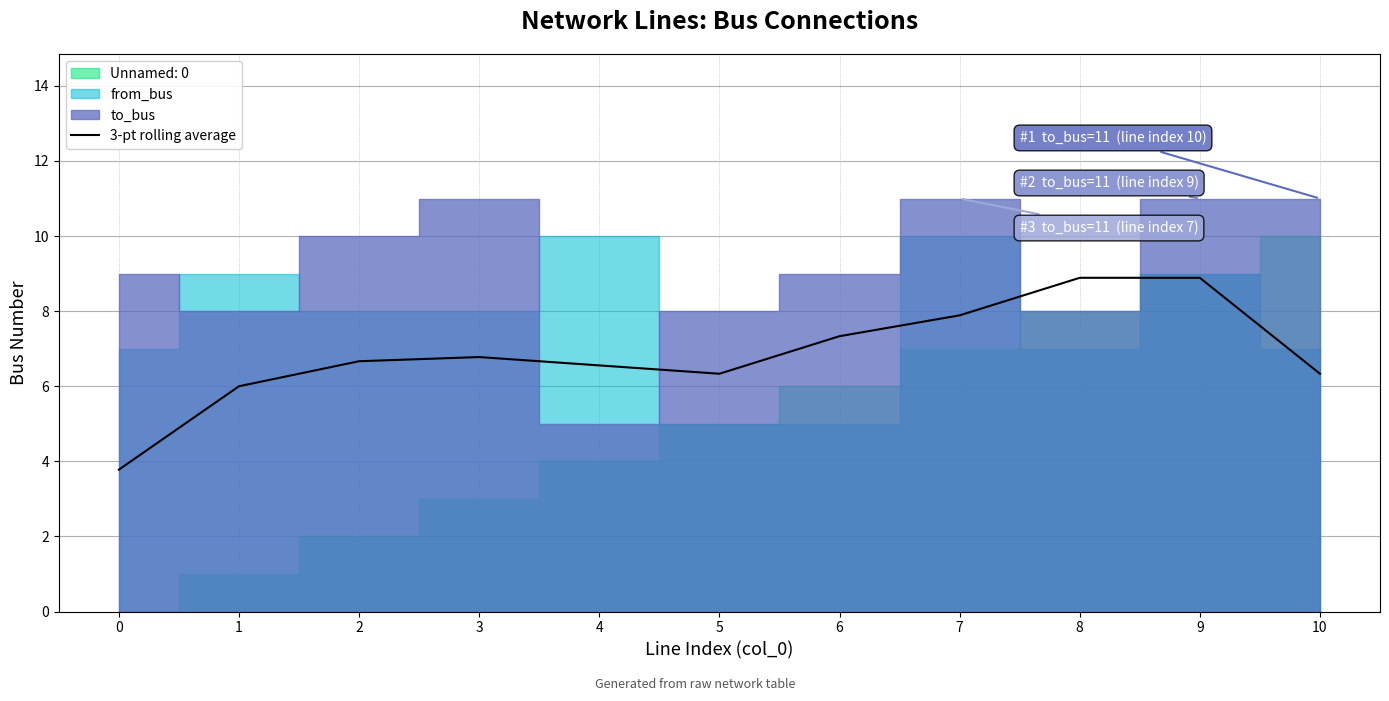

The 3-pt rolling average series shows 6.8 at 3. True or false?

True